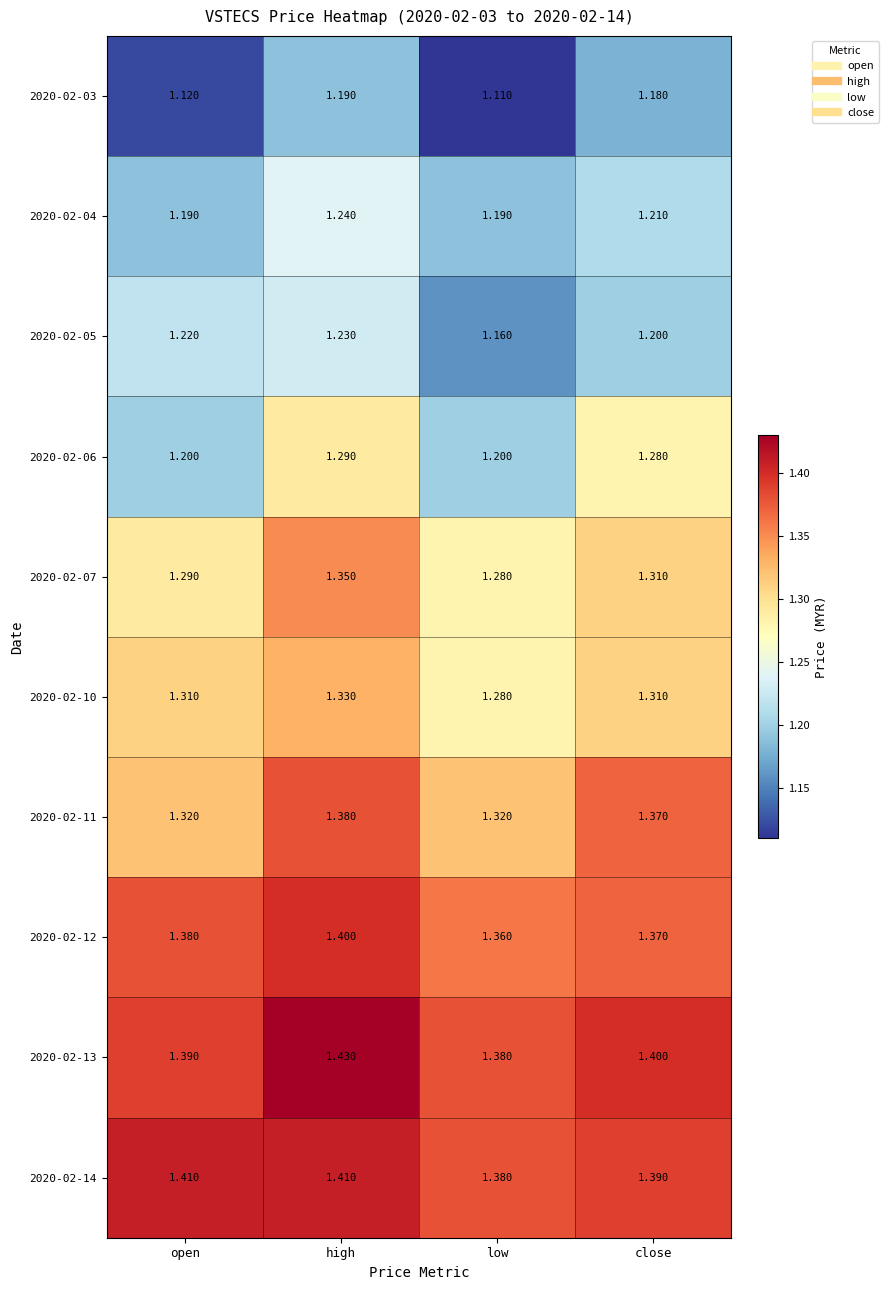

List the labels in order of 2020-02-05 value, smallest first.

low, close, open, high